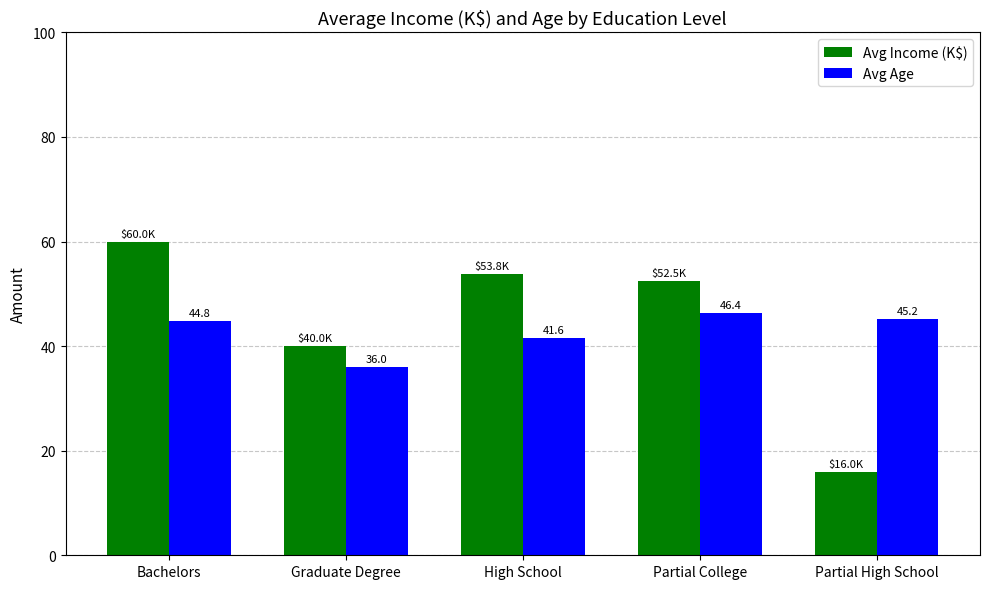

Does the chart contain any negative values?

No